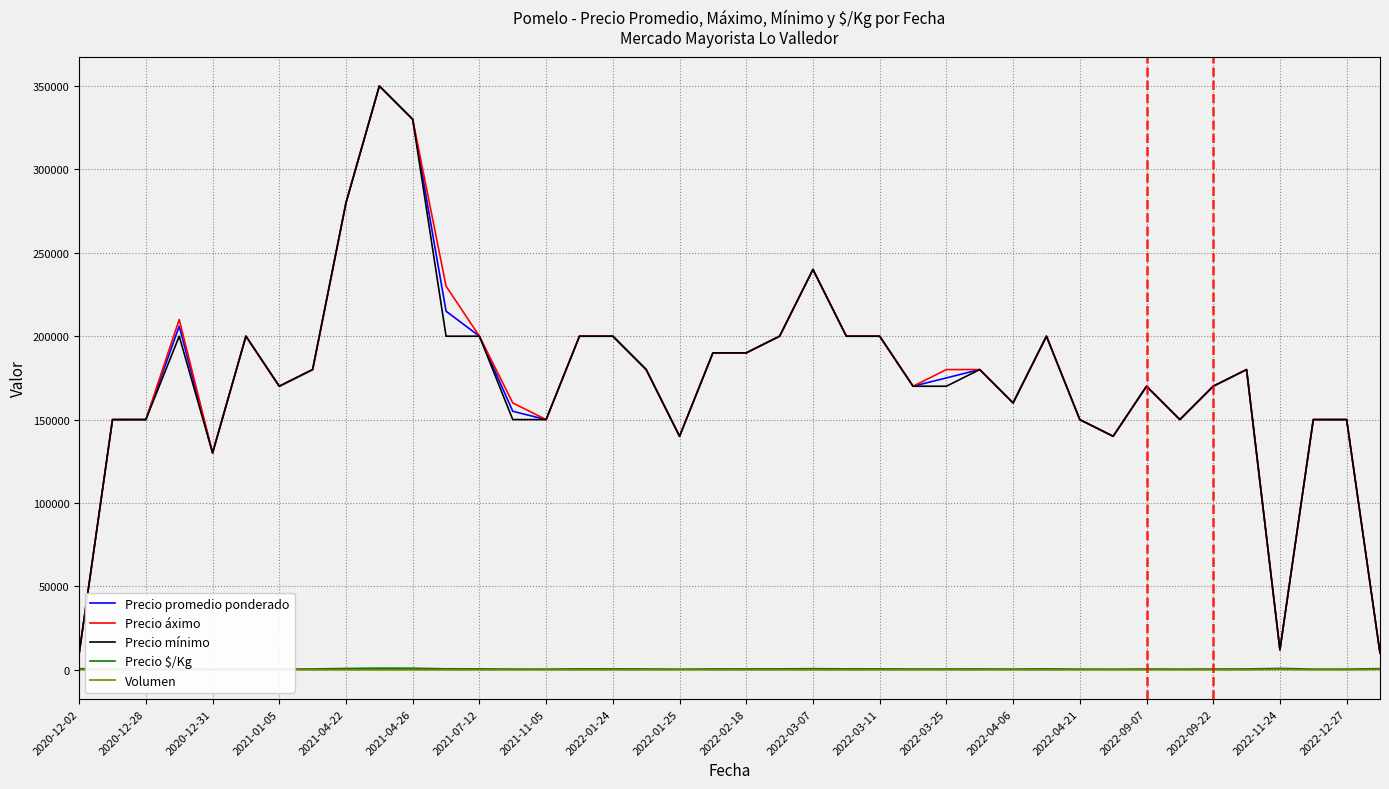

True or false: Precio promedio ponderado and Volumen intersect in this chart.

False